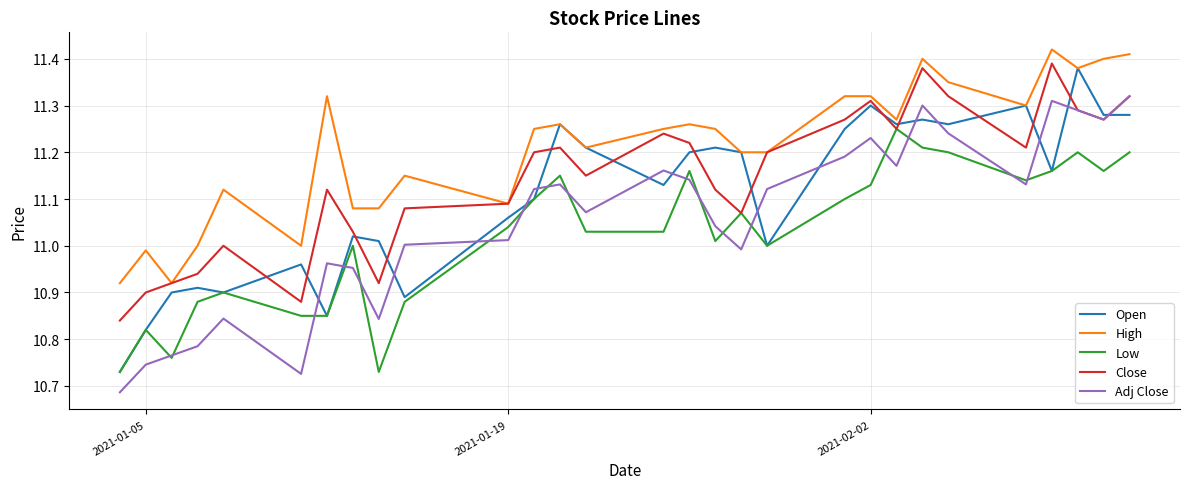

What is the difference between the maximum and minimum values in the Low series?

0.5